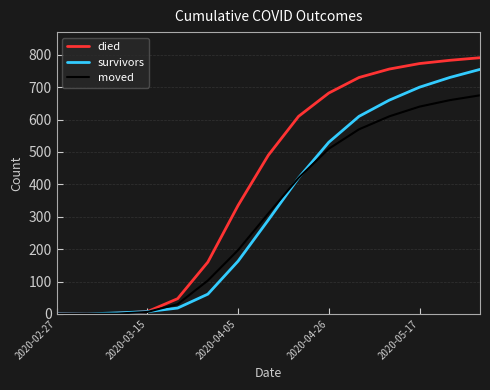

What is the greatest value displayed?

791